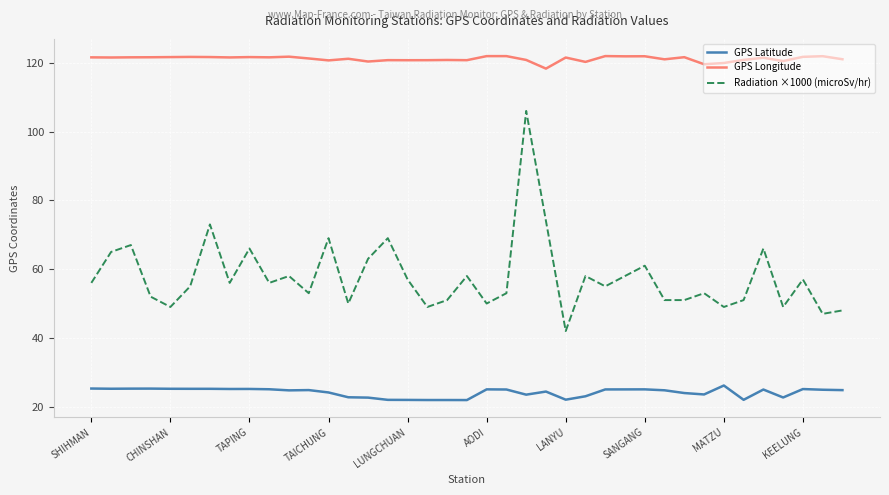

True or false: GPS Longitude and Radiation ×1000 (microSv/hr) intersect in this chart.

False